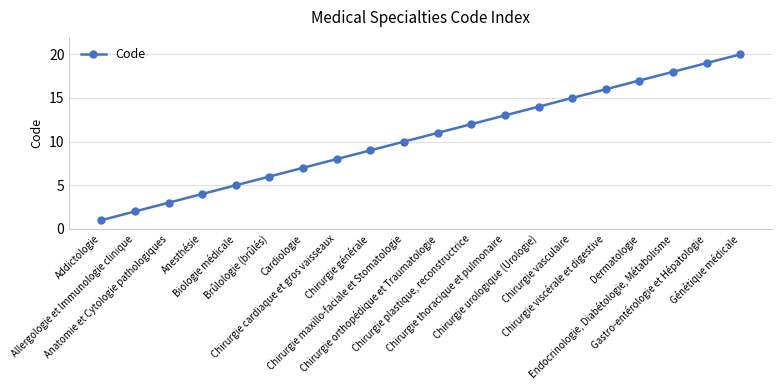

True or false: there are more than 0 points higher than both neighbors.

False